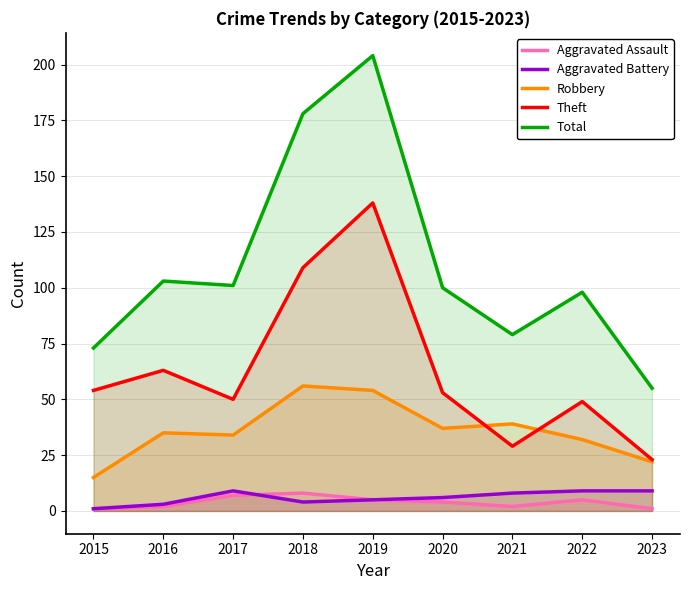

Is it true that Robbery equals 35 at 2016?

True